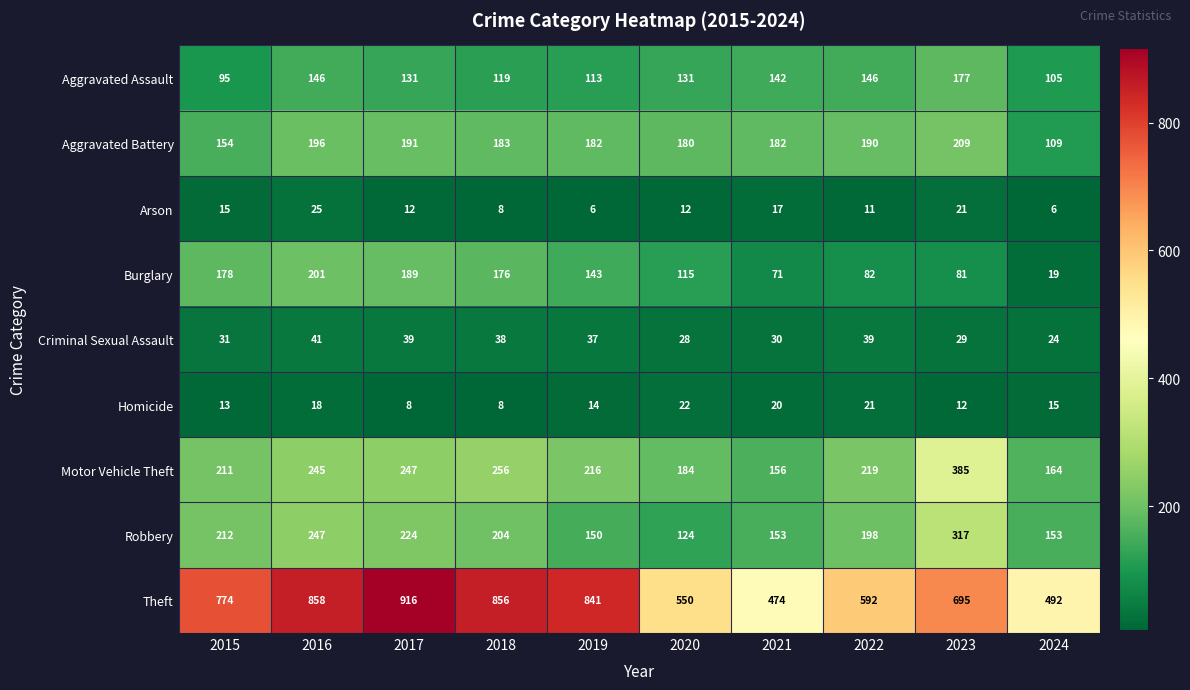

Which label corresponds to the largest value in the chart?

2017